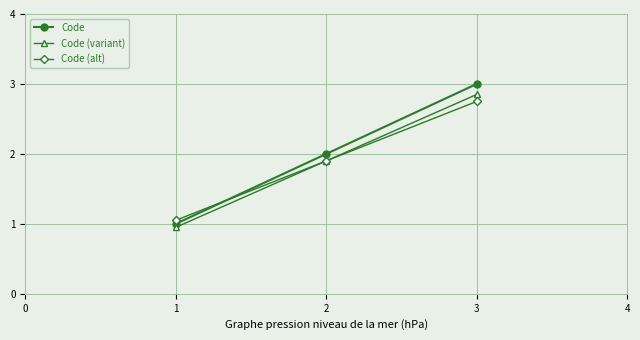

At which category does the chart reach its minimum across all series?

1